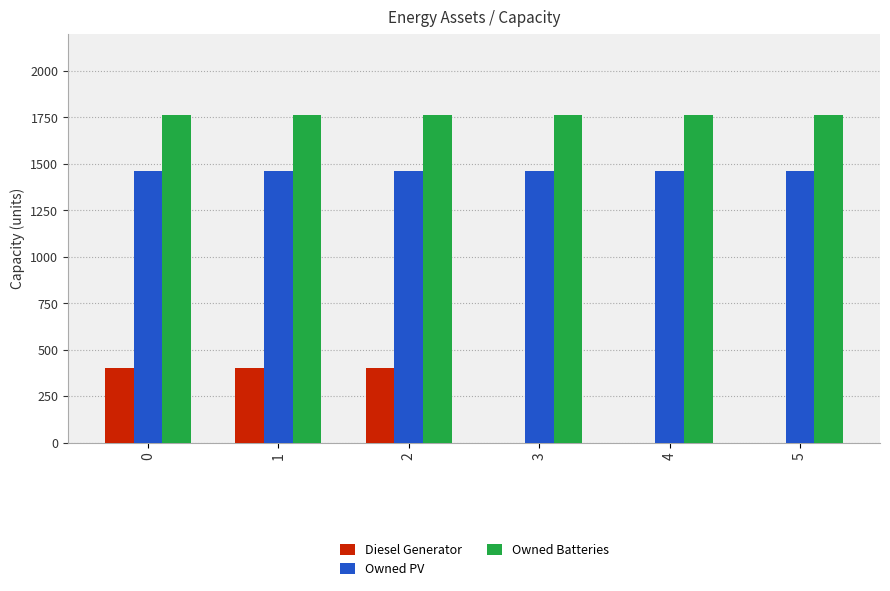

What is the sum of the Owned Batteries values at 0 and 2?

3524